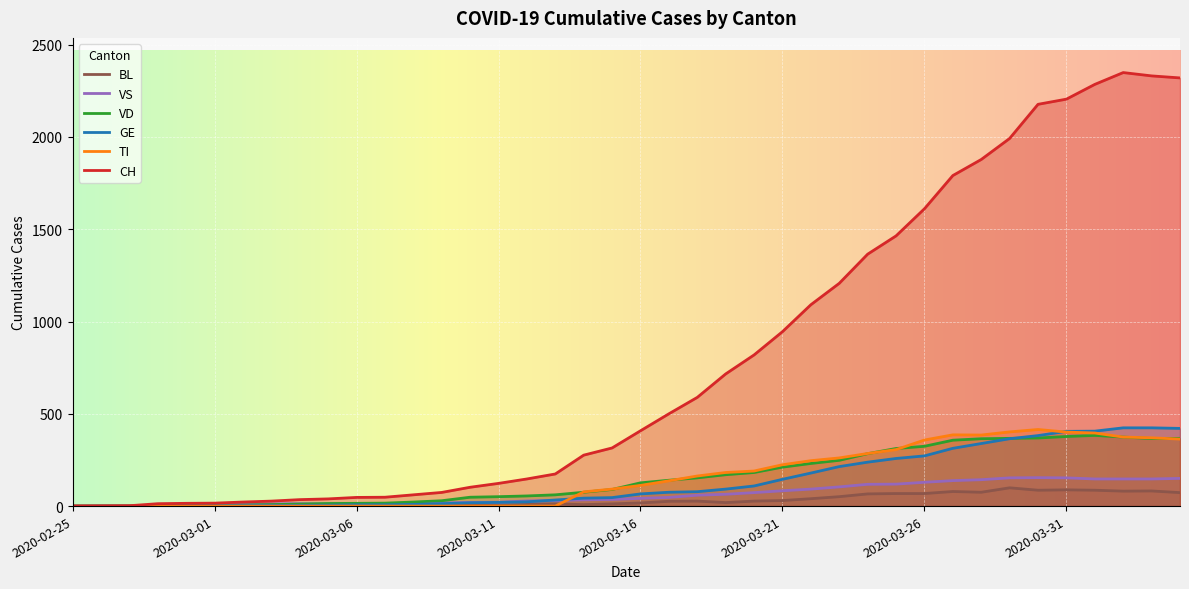

True or false: CH and VS cross at least once.

False